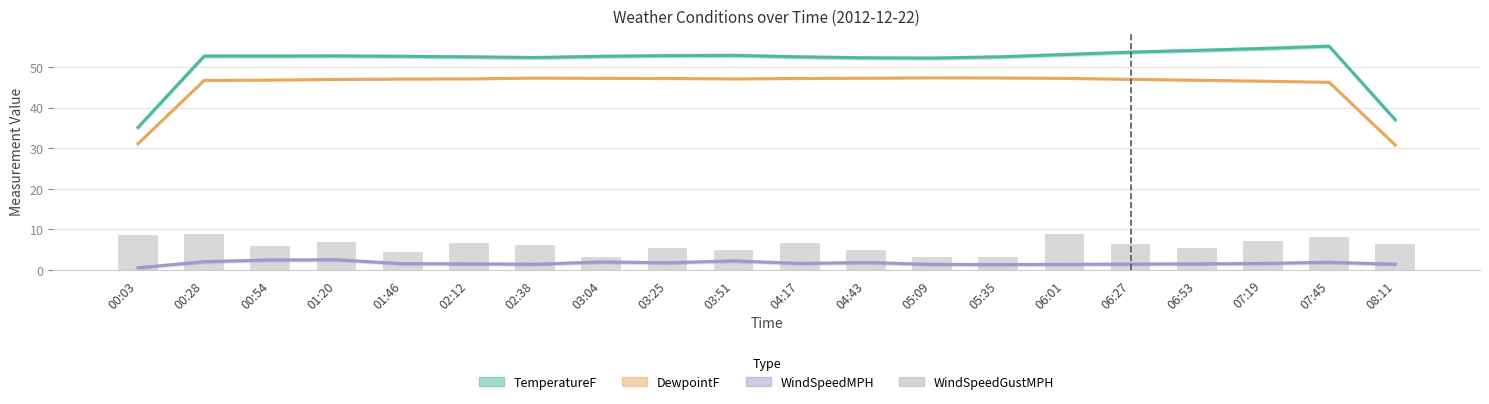

Reading left to right, what are all the values shown in this chart?

TemperatureF: 00:03=35.1	00:28=52.7	00:54=52.7	01:20=52.8	01:46=52.7	02:12=52.5	02:38=52.4	03:04=52.7	03:25=52.8	03:51=52.9	04:17=52.5	04:43=52.3	05:09=52.2	05:35=52.5	06:01=53.1	06:27=53.7	06:53=54.1	07:19=54.6	07:45=55.2	08:11=37.0
DewpointF: 00:03=31.1	00:28=46.7	00:54=46.8	01:20=47.0	01:46=47.1	02:12=47.1	02:38=47.3	03:04=47.2	03:25=47.2	03:51=47.1	04:17=47.2	04:43=47.3	05:09=47.4	05:35=47.3	06:01=47.2	06:27=47.0	06:53=46.8	07:19=46.5	07:45=46.3	08:11=30.8
WindSpeedMPH: 00:03=0.5	00:28=2.0	00:54=2.4	01:20=2.5	01:46=1.5	02:12=1.5	02:38=1.4	03:04=1.9	03:25=1.7	03:51=2.2	04:17=1.6	04:43=1.8	05:09=1.3	05:35=1.3	06:01=1.3	06:27=1.4	06:53=1.5	07:19=1.6	07:45=1.9	08:11=1.4
WindSpeedGustMPH: 00:03=8.5	00:28=8.9	00:54=5.8	01:20=6.9	01:46=4.5	02:12=6.6	02:38=6.2	03:04=3.1	03:25=5.5	03:51=4.8	04:17=6.6	04:43=4.8	05:09=3.1	05:35=3.1	06:01=8.8	06:27=6.4	06:53=5.5	07:19=7.2	07:45=8.1	08:11=6.3